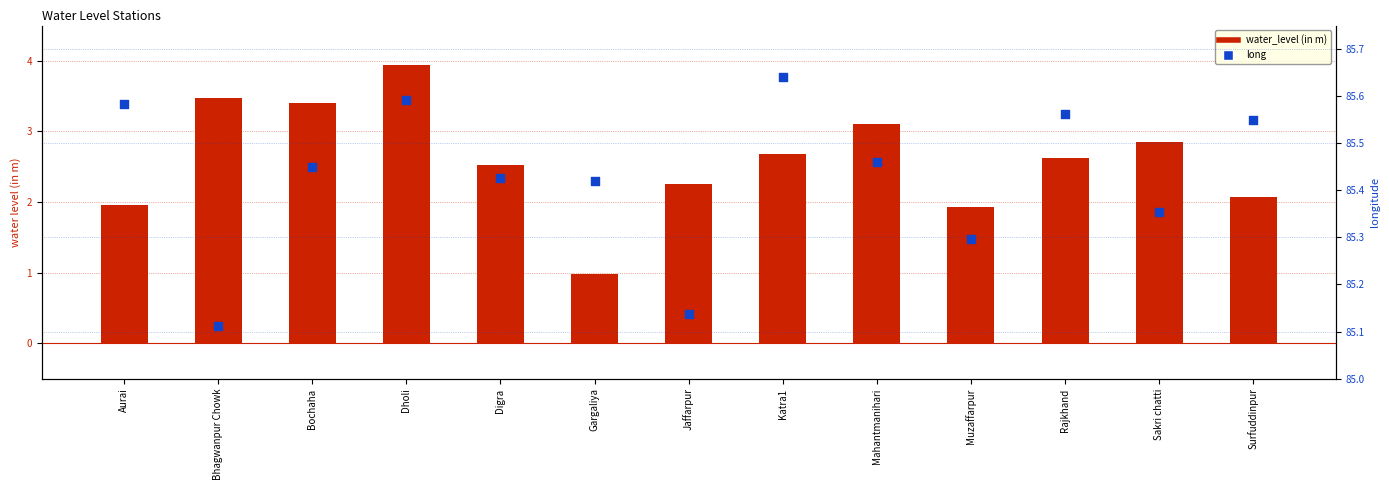

At which category is the sum across all series the highest?

Dholi